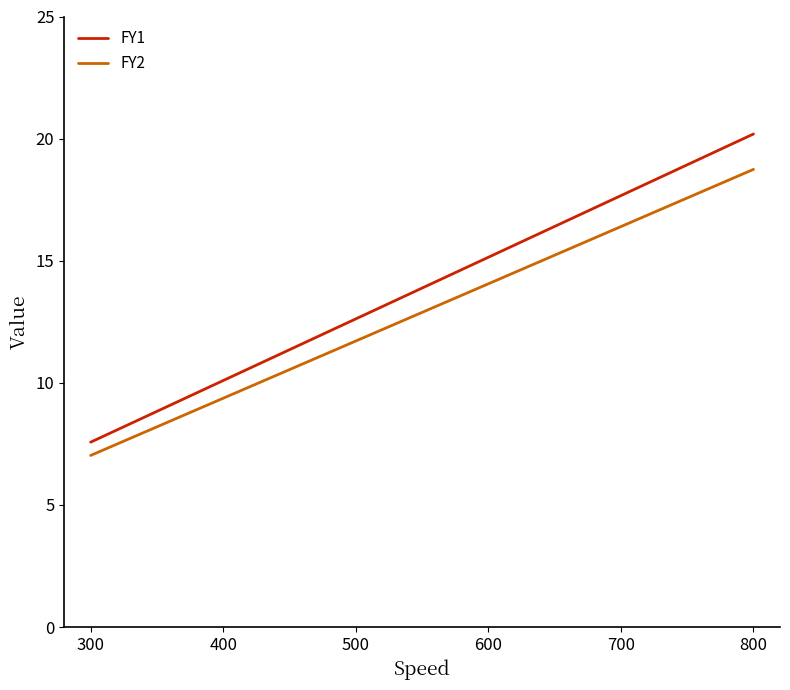

What is the total value across all series at 800?

38.9